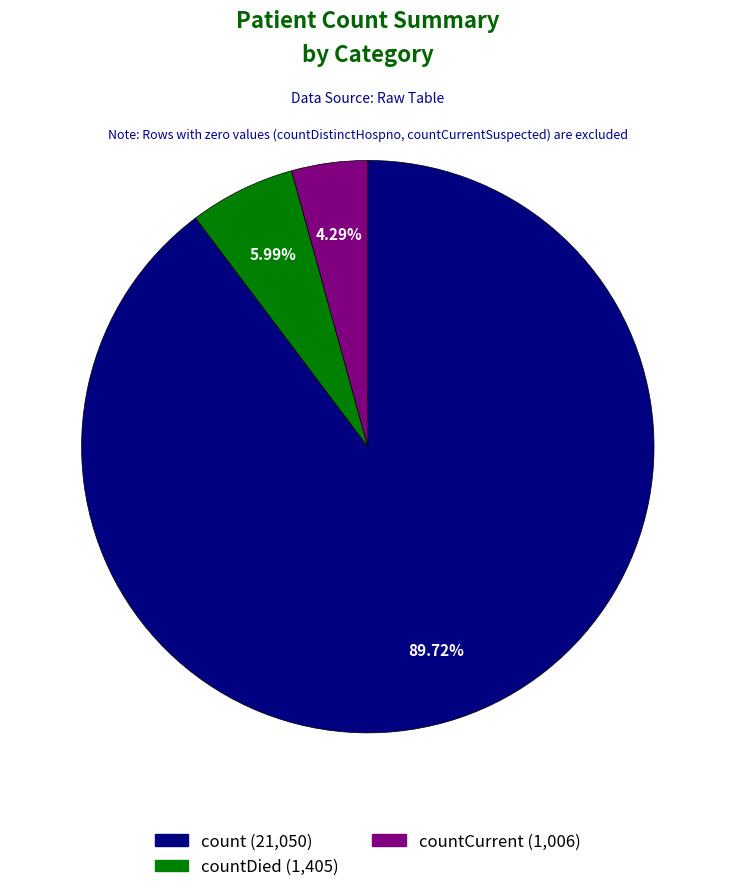

Rank the categories by value from highest to lowest.

count, countDied, countCurrent